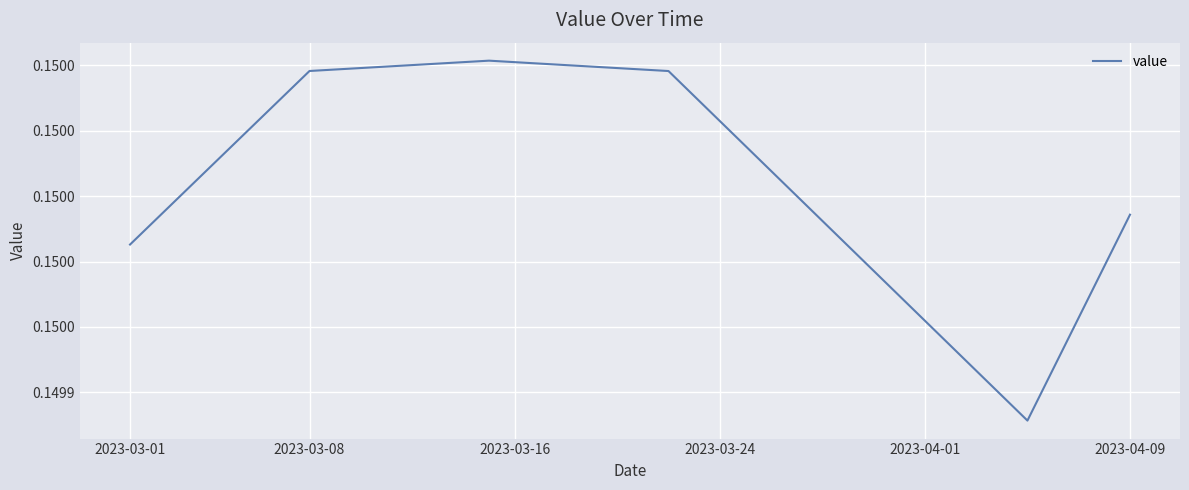

Count the values in the range 0 to 1.

40